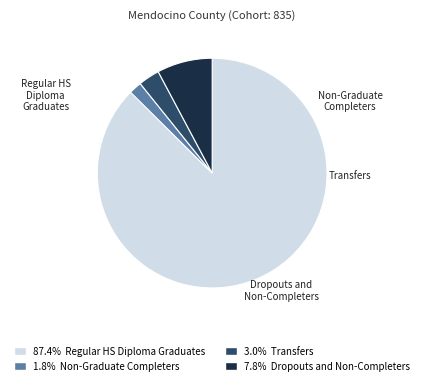

To the nearest percent, what percentage of the pie is Non-Graduate Completers?

2%